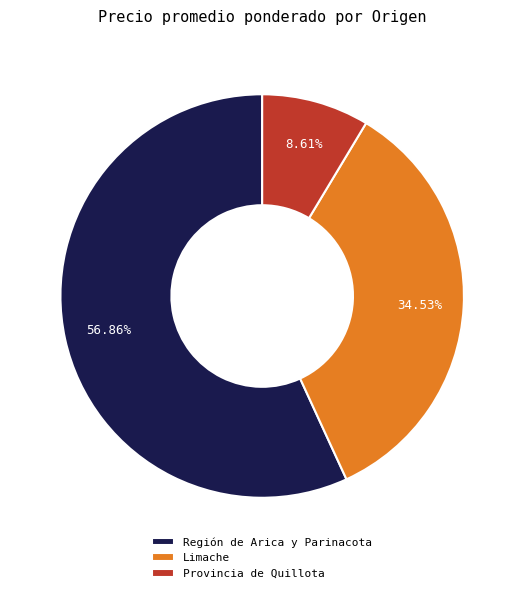

Is there any slice that represents more than half of the pie?

Yes